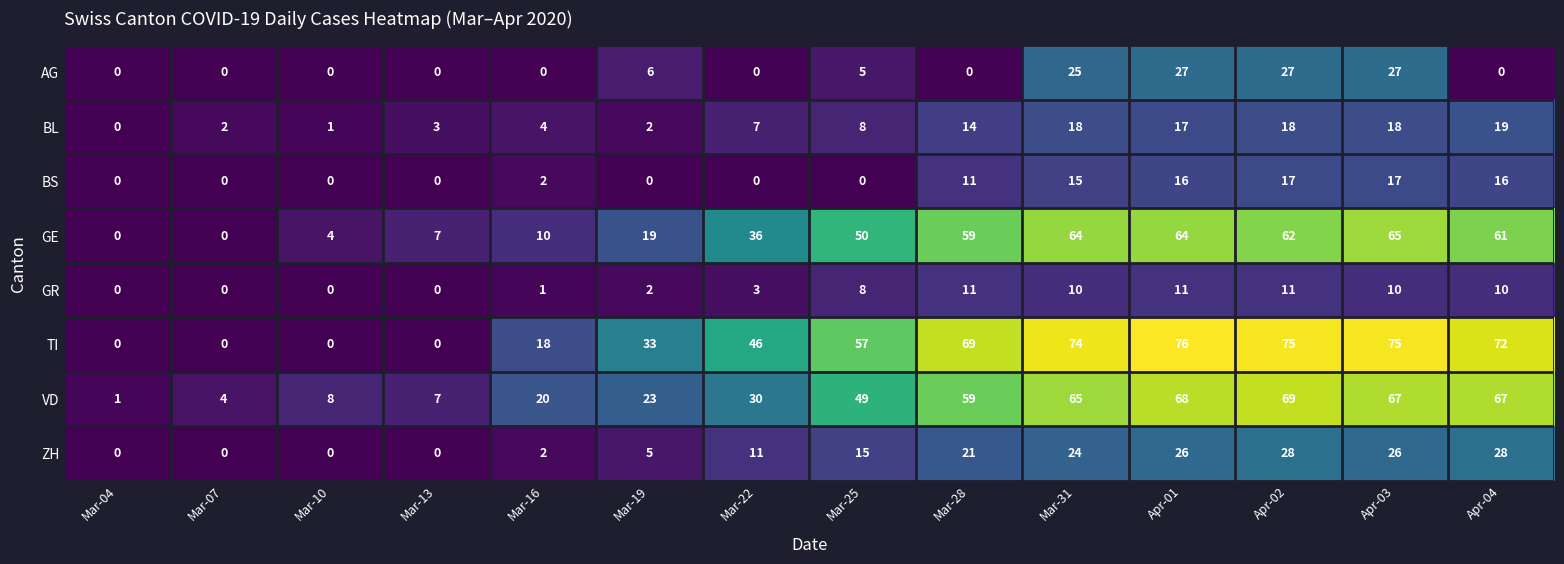

Where is BL nearest to the value 9?

Mar-25